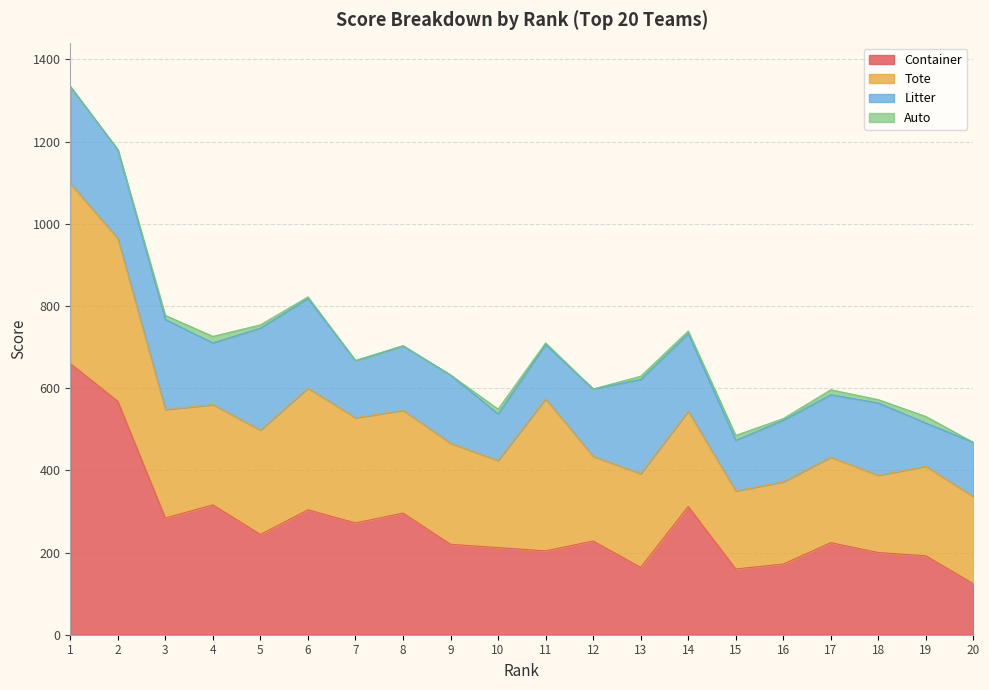

Reading left to right, what are all the values shown in this chart?

Tote: 1=438	2=396	3=264	4=244	5=254	6=296	7=256	8=250	9=246	10=212	11=370	12=206	13=228	14=232	15=190	16=200	17=208	18=188	19=218	20=212
Litter: 1=236	2=216	3=219	4=150	5=248	6=218	7=139	8=157	9=166	10=113	11=132	12=164	13=229	14=189	15=123	16=150	17=152	18=176	19=105	20=132
Container: 1=660	2=568	3=284	4=316	5=244	6=304	7=272	8=296	9=220	10=212	11=204	12=228	13=164	14=312	15=160	16=172	17=224	18=200	19=192	20=124
Auto: 1=0	2=0	3=10	4=16	5=8	6=4	7=0	8=0	9=0	10=12	11=4	12=0	13=8	14=6	15=12	16=4	17=12	18=8	19=16	20=0